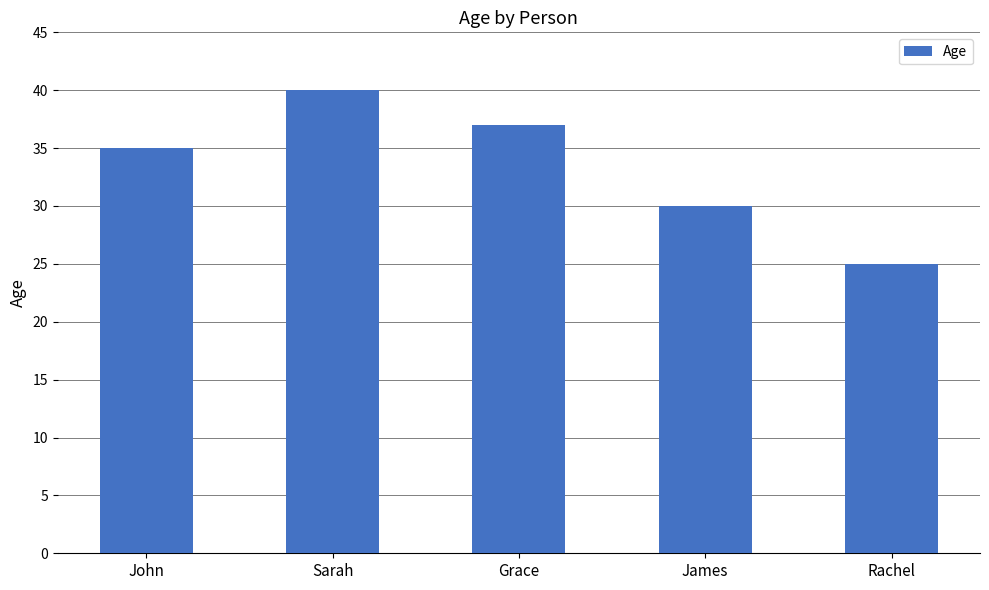

How many data points are less than 35?

2